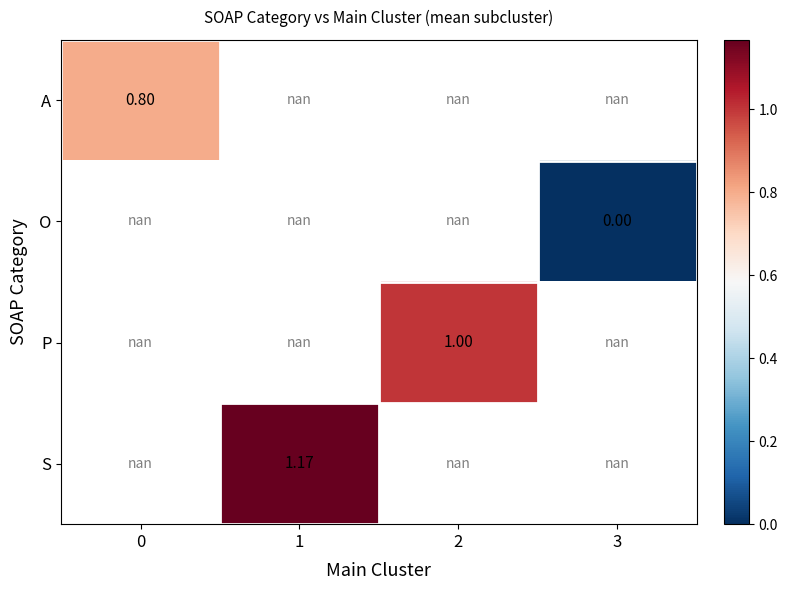

Which category has the highest value across all series?

1